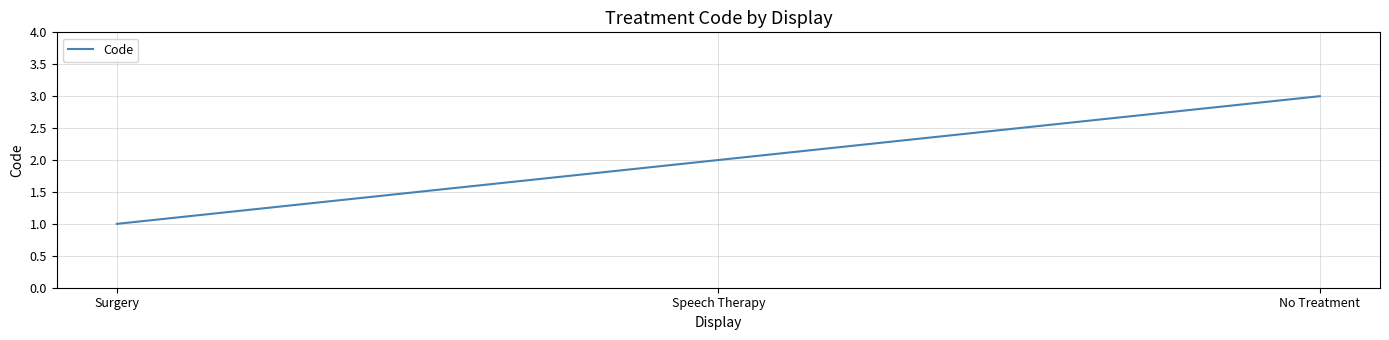

The value at Surgery is 1. True or false?

True